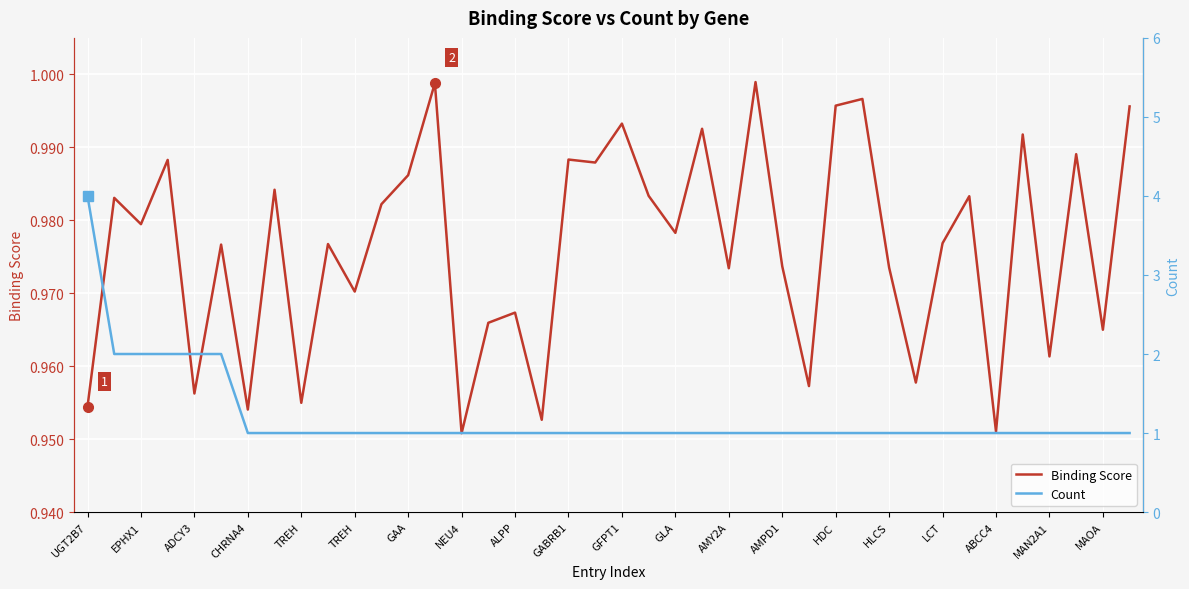

What is the sum of the Binding Score values at ABCC4 and 32?

1.9